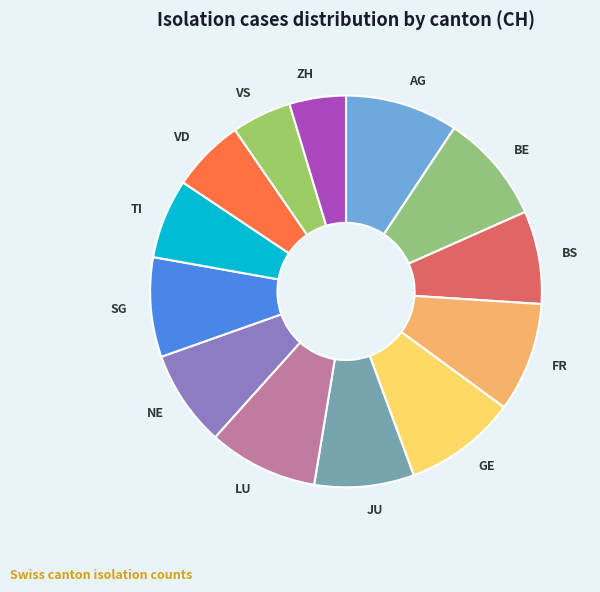

Is the sum of AG and TI greater than half?

No